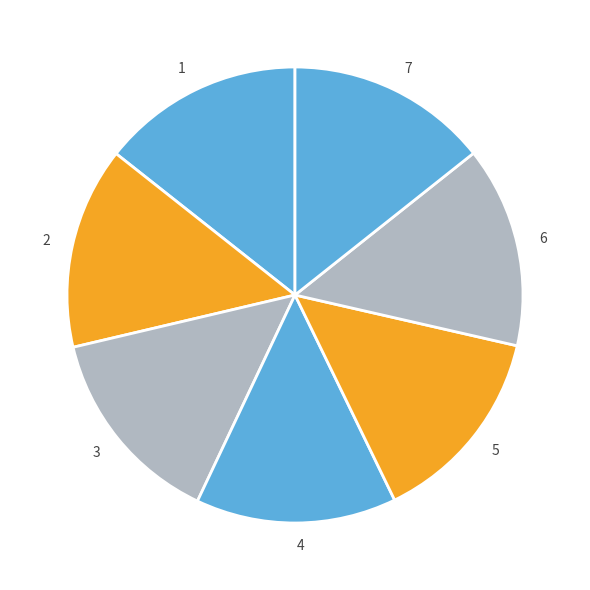

Count the number of slices in the pie.

7